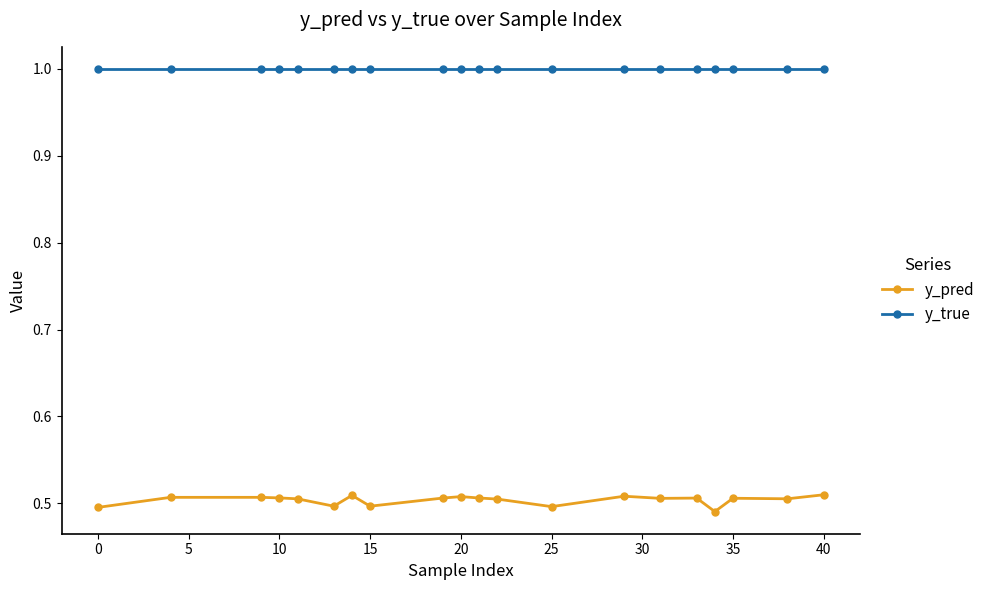

Which series has the largest range (max minus min)?

y_pred